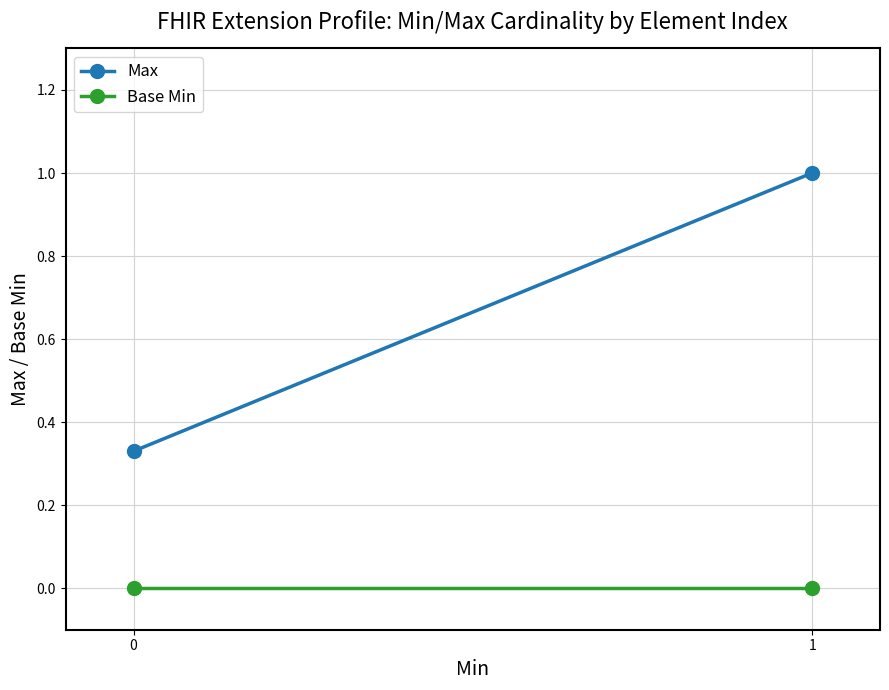

Rank the series by their maximum value, from highest to lowest.

Max, Base Min